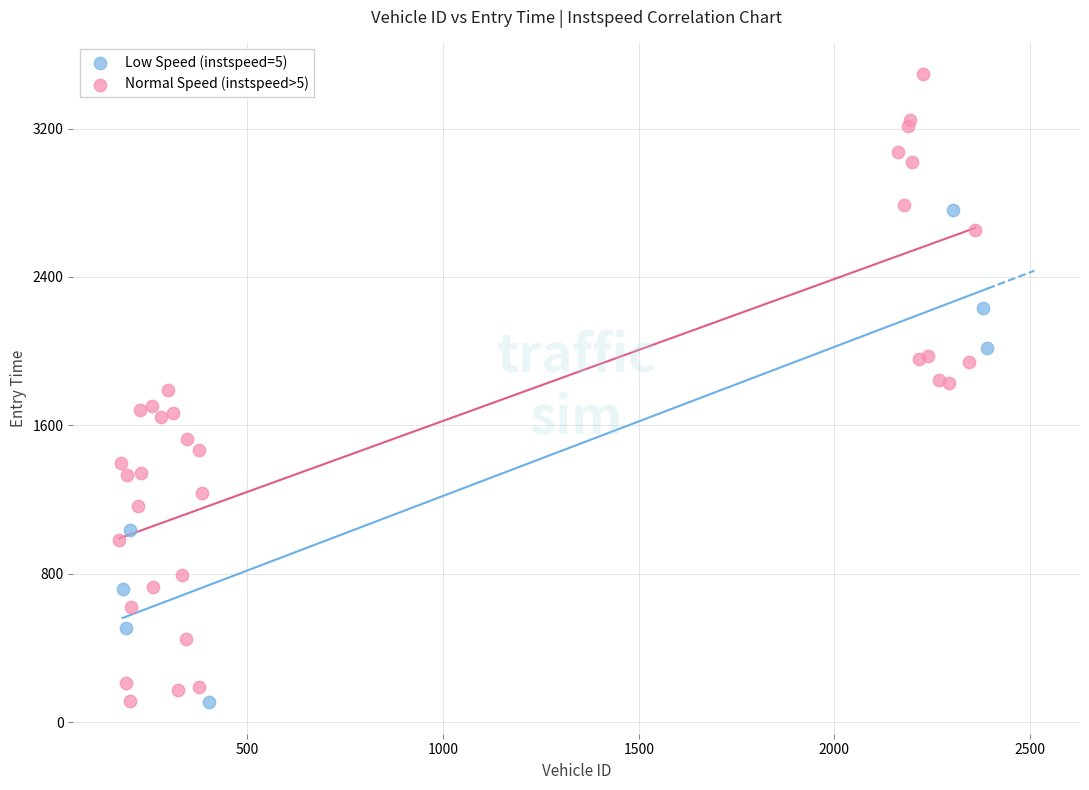

Which series contains the highest Y value?

Normal Speed (instspeed>5)